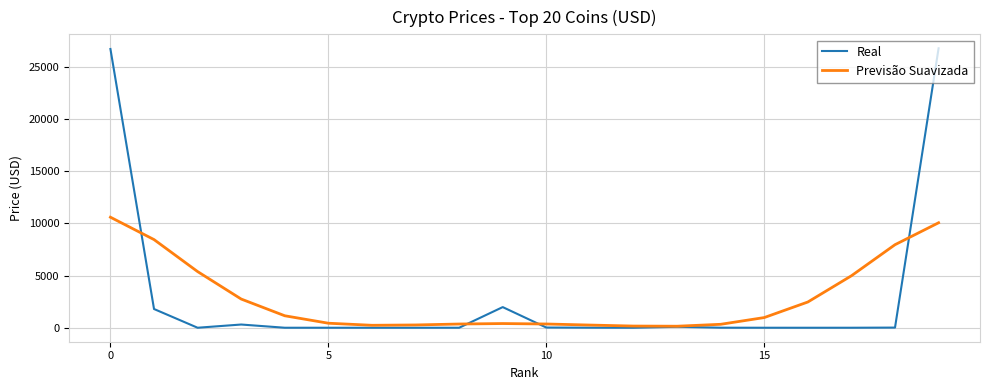

Which series has the largest range (max minus min)?

Real